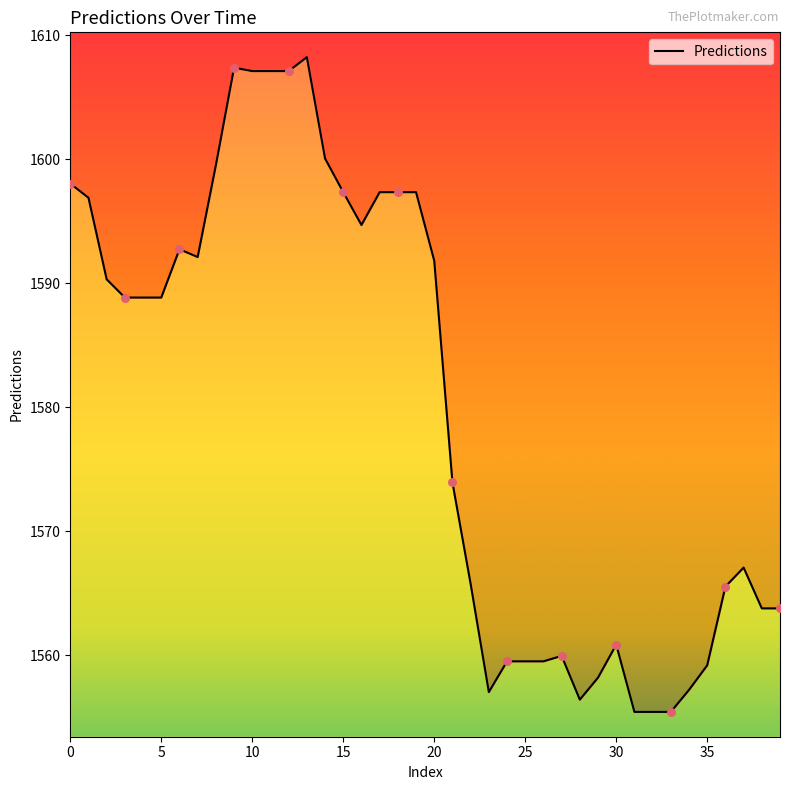

What is the change in value from 23 to 34?

+0.2